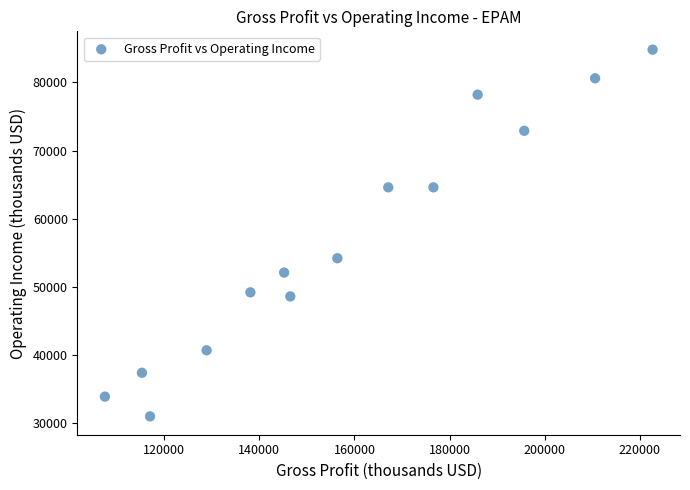

What is the range of Y values (max minus min)?

53800